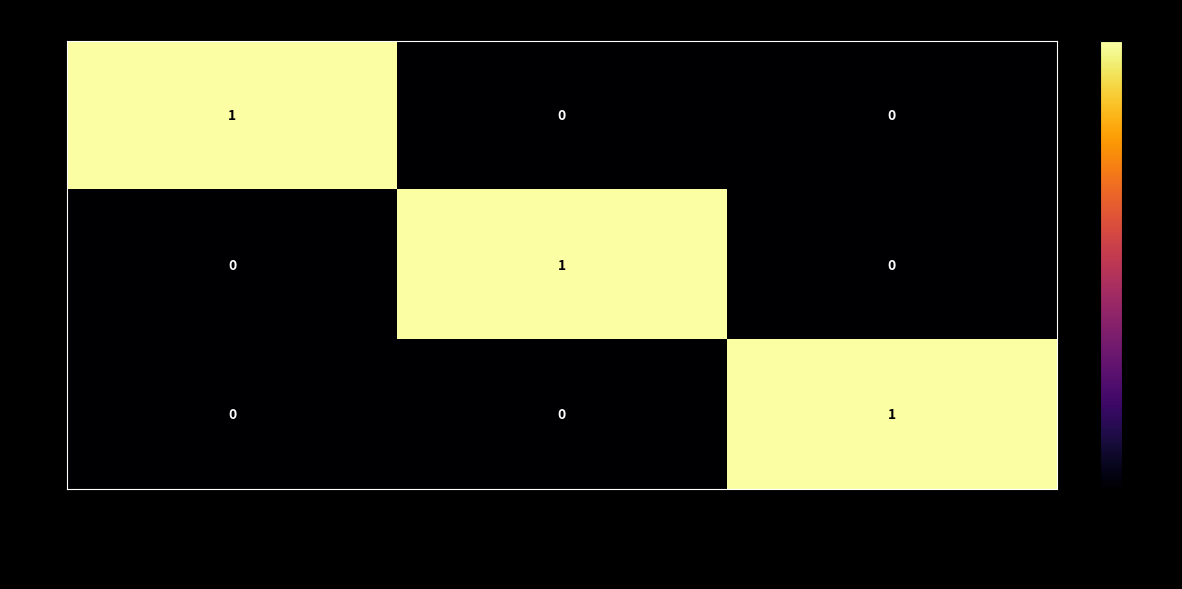

At how many categories does at least one series exceed 0?

3